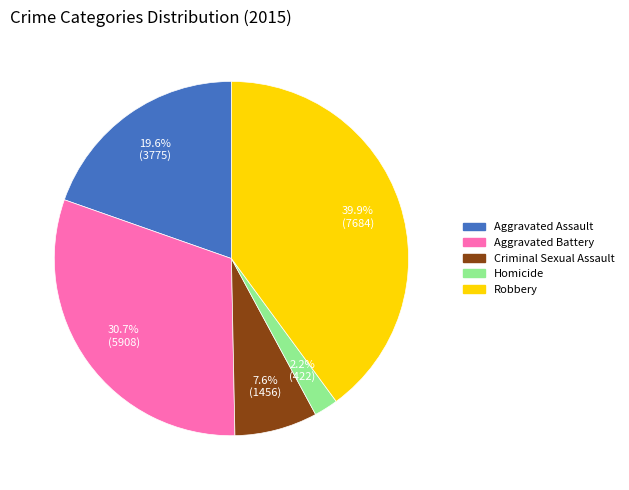

Is Aggravated Assault the majority of the pie?

No